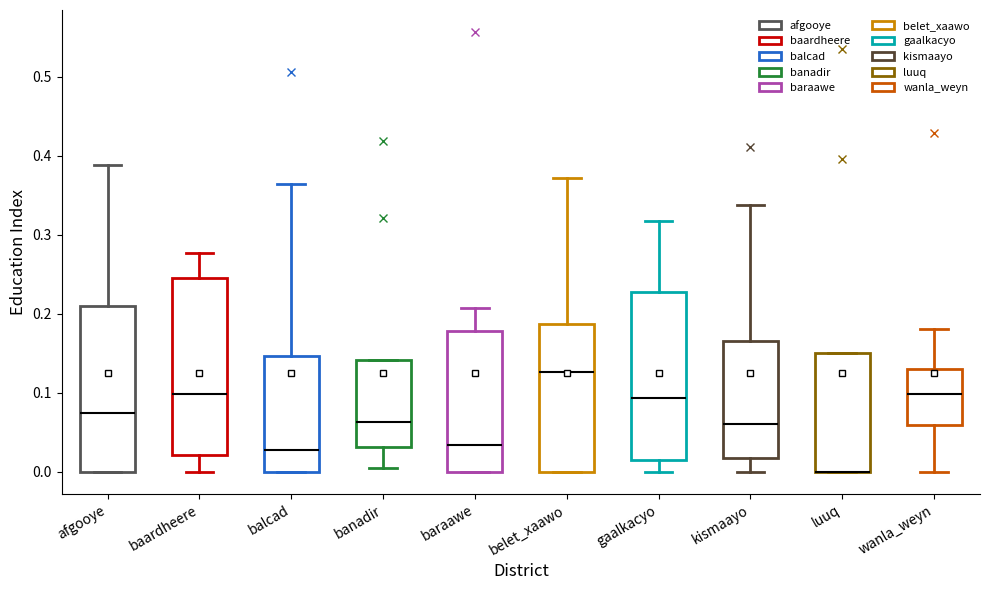

Reading left to right, transcribe this box plot: for each box, give where its median line is, the range the box spans, and where its two whiskers end, as read against the y-axis. The values are not printed on the chart, so give them approximately, as read against the axis.

afgooye: median 0.07, box 0.00 to 0.21, whiskers 0.00 to 0.39
baardheere: median 0.10, box 0.02 to 0.25, whiskers 0.00 to 0.28
balcad: median 0.03, box 0.00 to 0.15, whiskers 0.00 to 0.36
banadir: median 0.06, box 0.03 to 0.14, whiskers 0.01 to 0.14
baraawe: median 0.03, box 0.00 to 0.18, whiskers 0.00 to 0.21
belet_xaawo: median 0.13, box 0.00 to 0.19, whiskers 0.00 to 0.37
gaalkacyo: median 0.09, box 0.01 to 0.23, whiskers 0.00 to 0.32
kismaayo: median 0.06, box 0.02 to 0.17, whiskers 0.00 to 0.34
luuq: median 0.00 (drawn on the box's lower edge), box 0.00 to 0.15, whiskers 0.00 to 0.15
wanla_weyn: median 0.10, box 0.06 to 0.13, whiskers 0.00 to 0.18